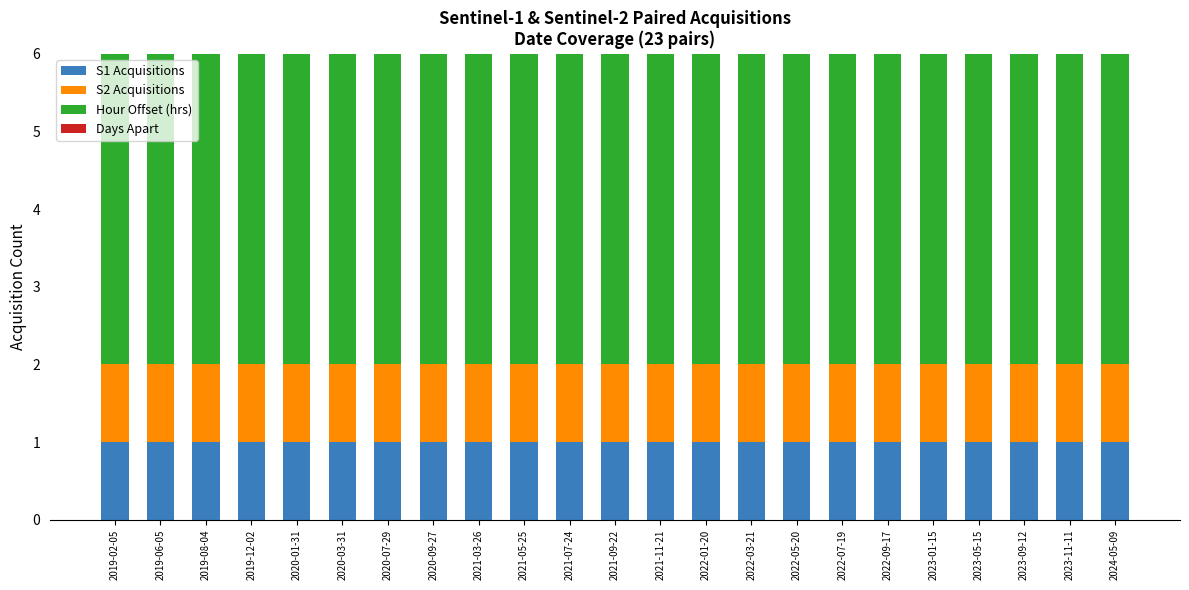

The value of S1 Acquisitions at 2022-03-21 is 2. True or false?

False